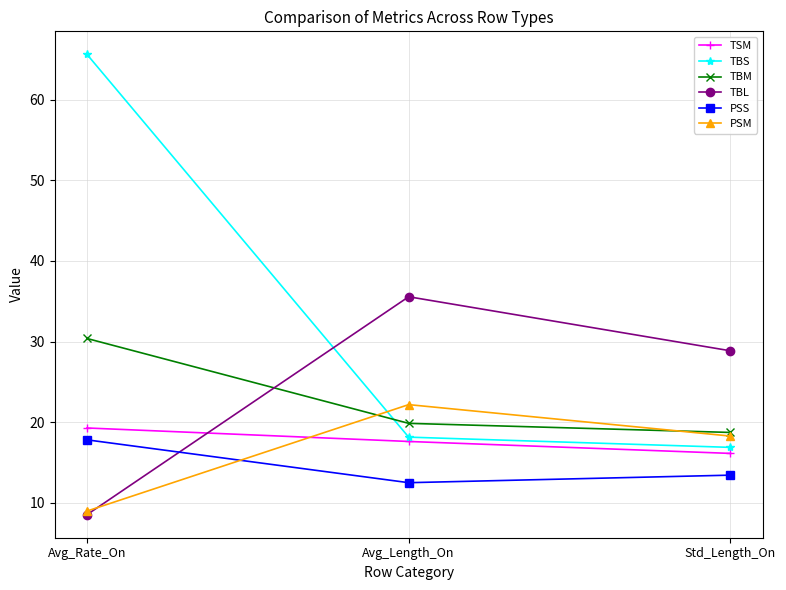

List the labels in order of TBL value, largest first.

Avg_Length_On, Std_Length_On, Avg_Rate_On